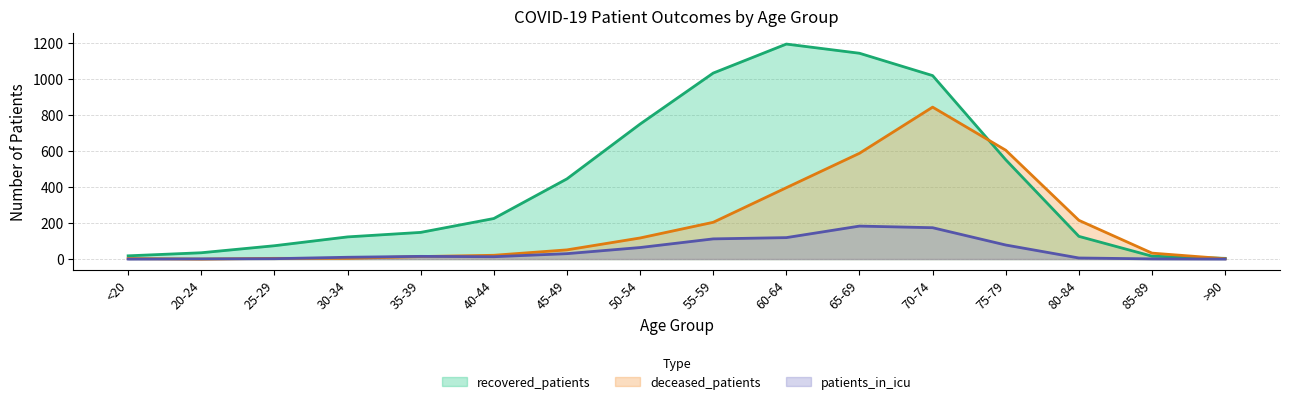

What is the sum of all recovered_patients values?

6899